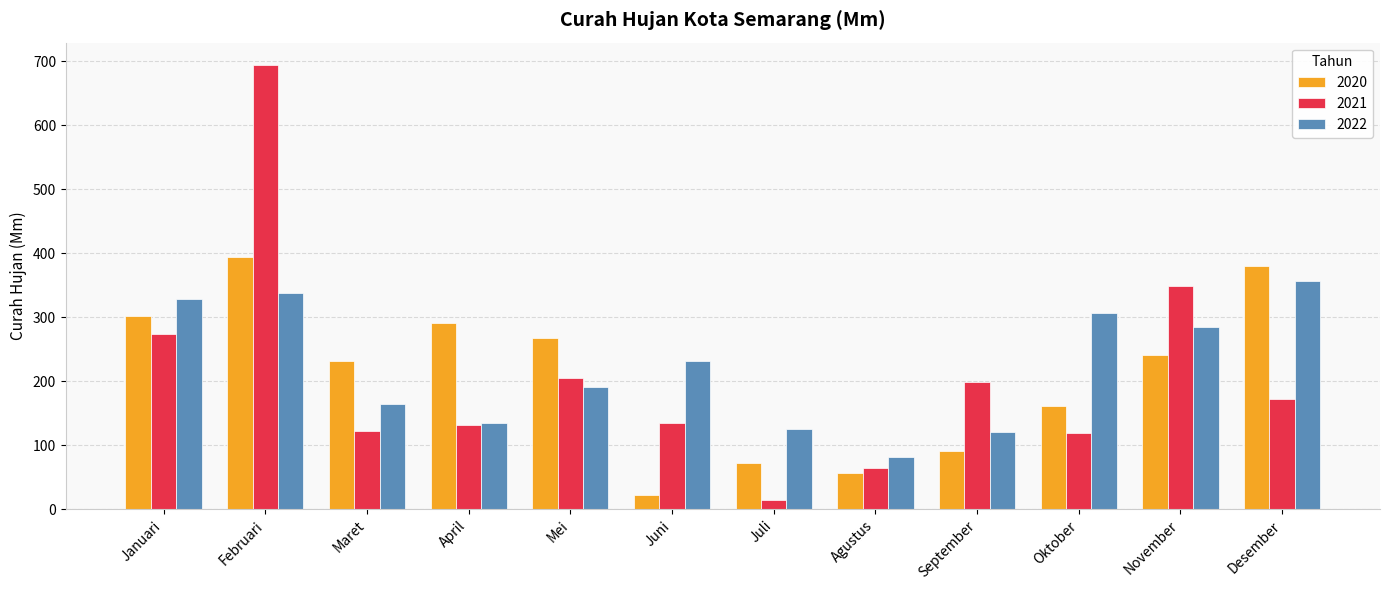

List the series in order of their peak value, highest first.

2021, 2020, 2022